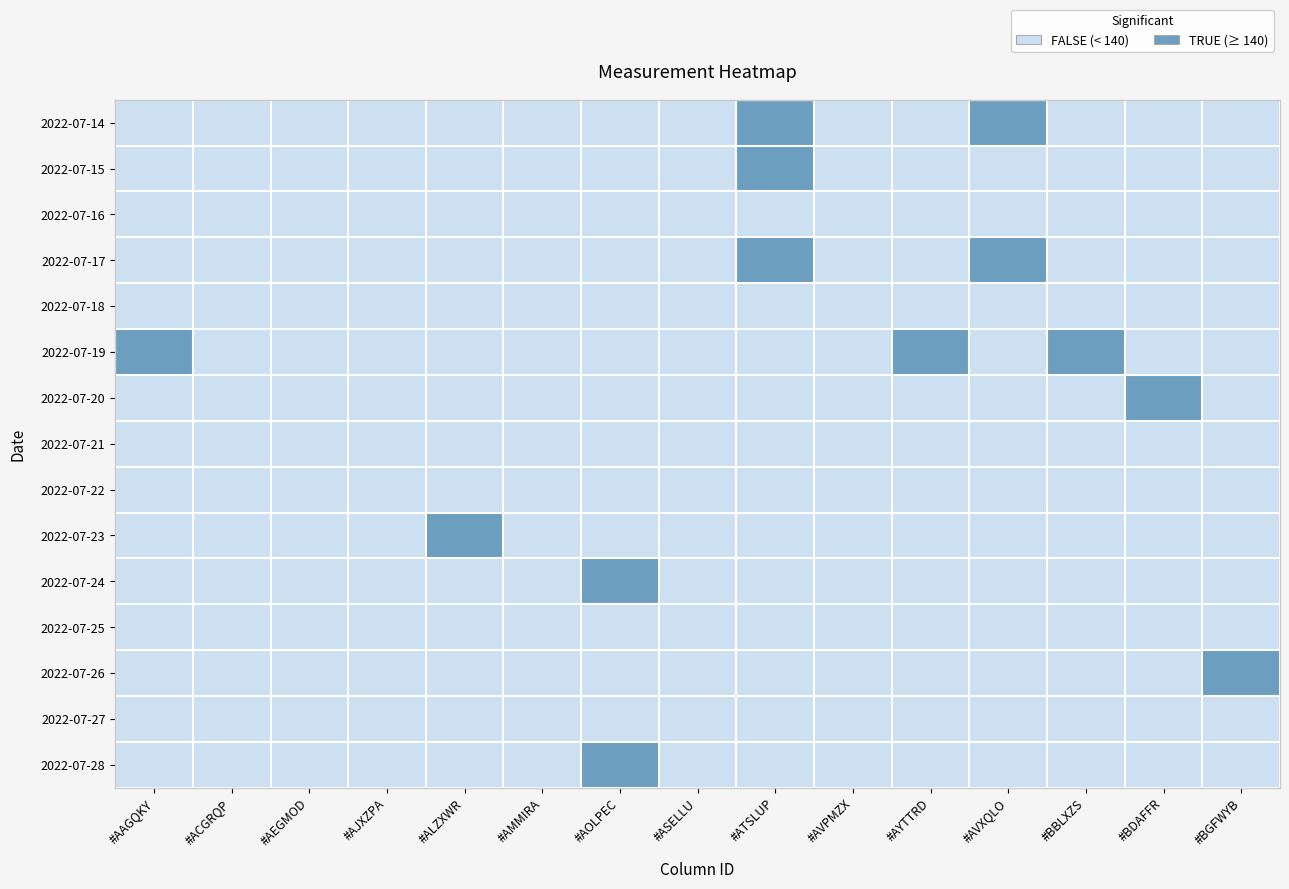

Which series changed the most between #AAGQKY and #ACGRQP?

2022-07-19